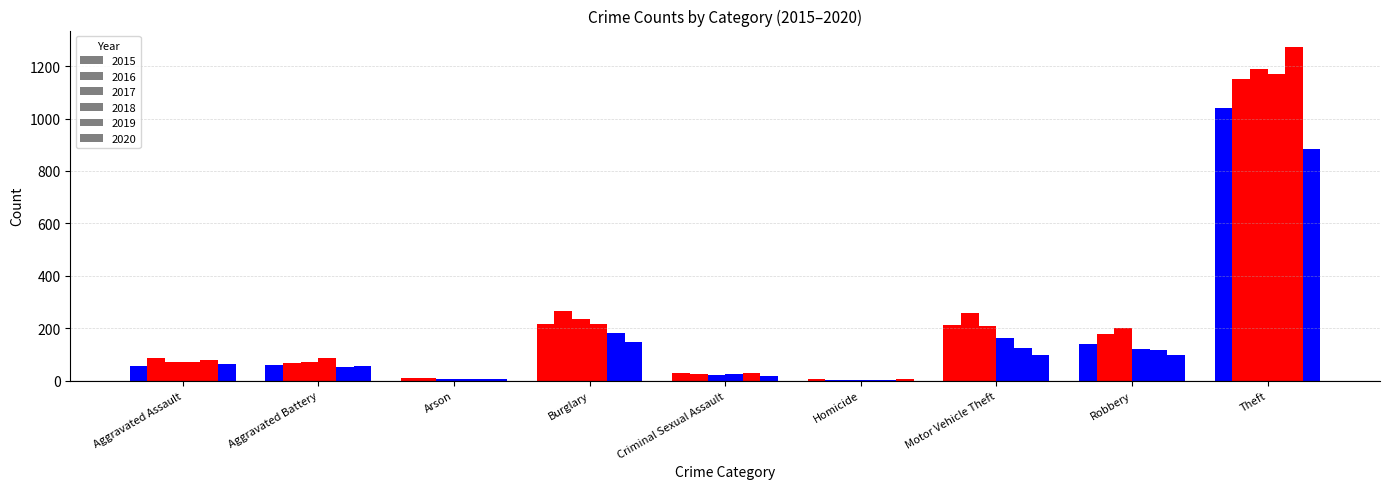

List the series in order of their peak value, highest first.

2019, 2017, 2018, 2016, 2015, 2020